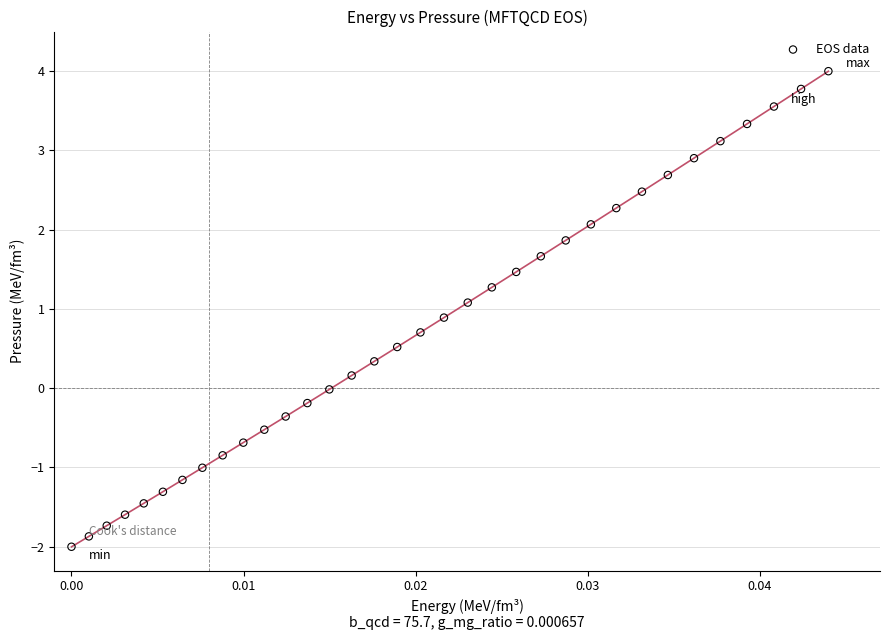

What is the range of Y values (max minus min)?

6.0